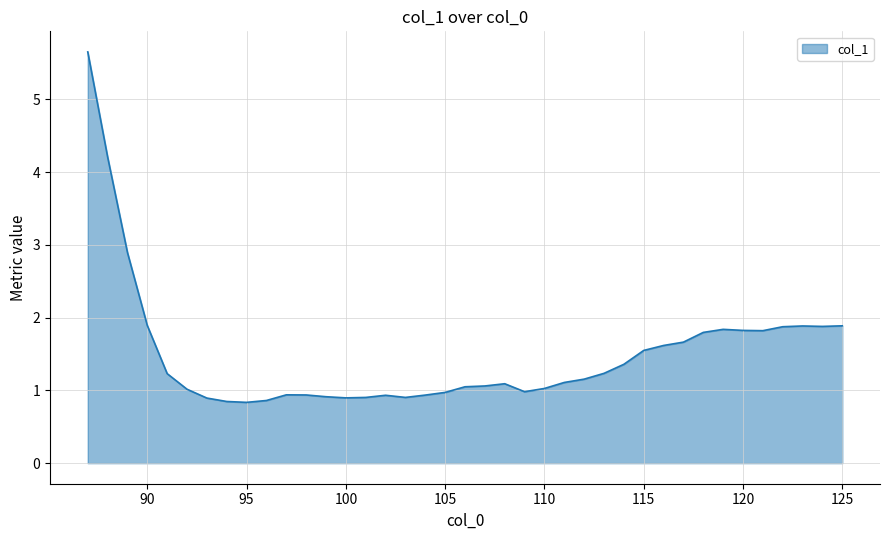

What is the maximum value shown in the chart?

5.7